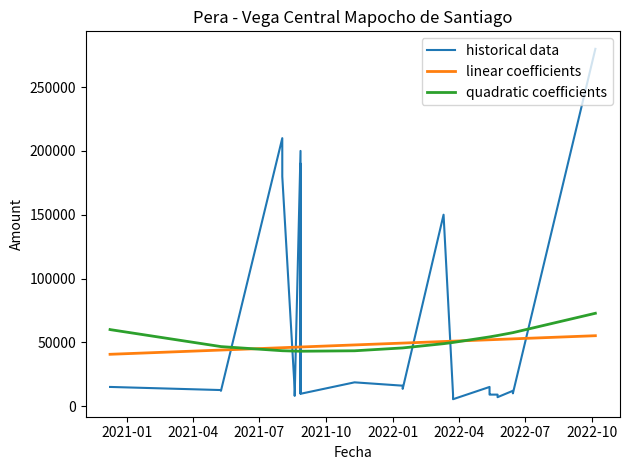

How many data points does each series have?

40